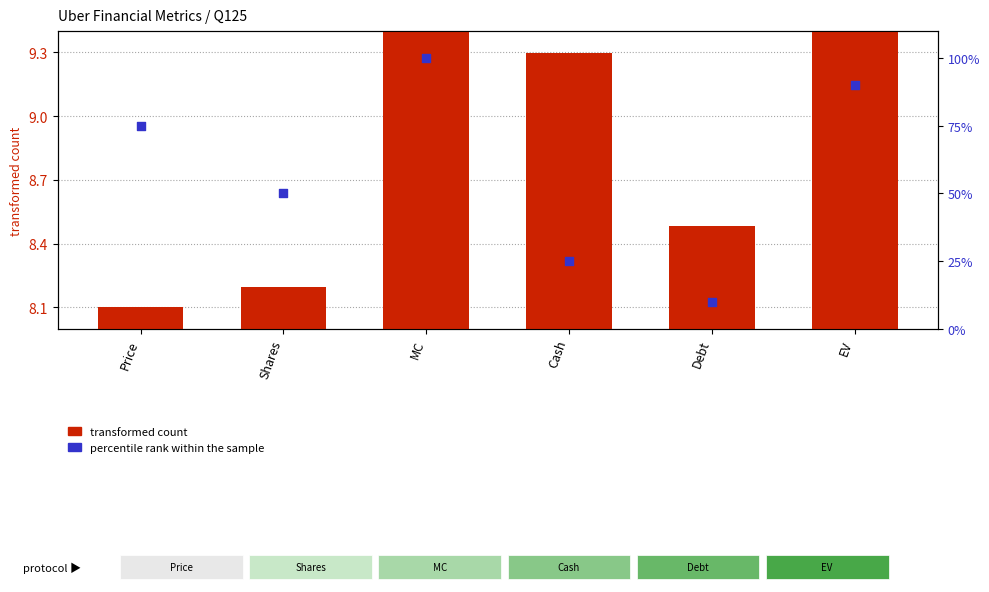

Is the value of transformed count at Price greater than the value of percentile rank within the sample at Price?

No